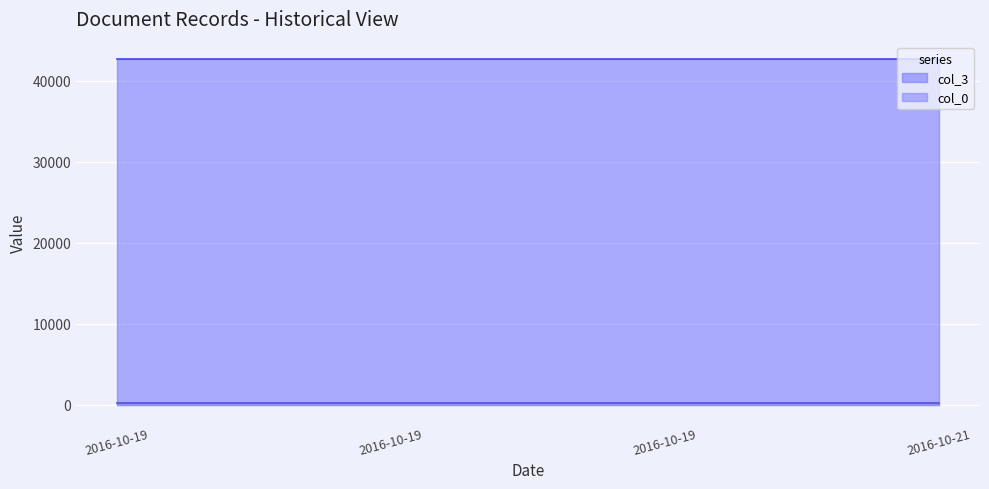

The value of col_0 at 2016-10-19 is 404. True or false?

False